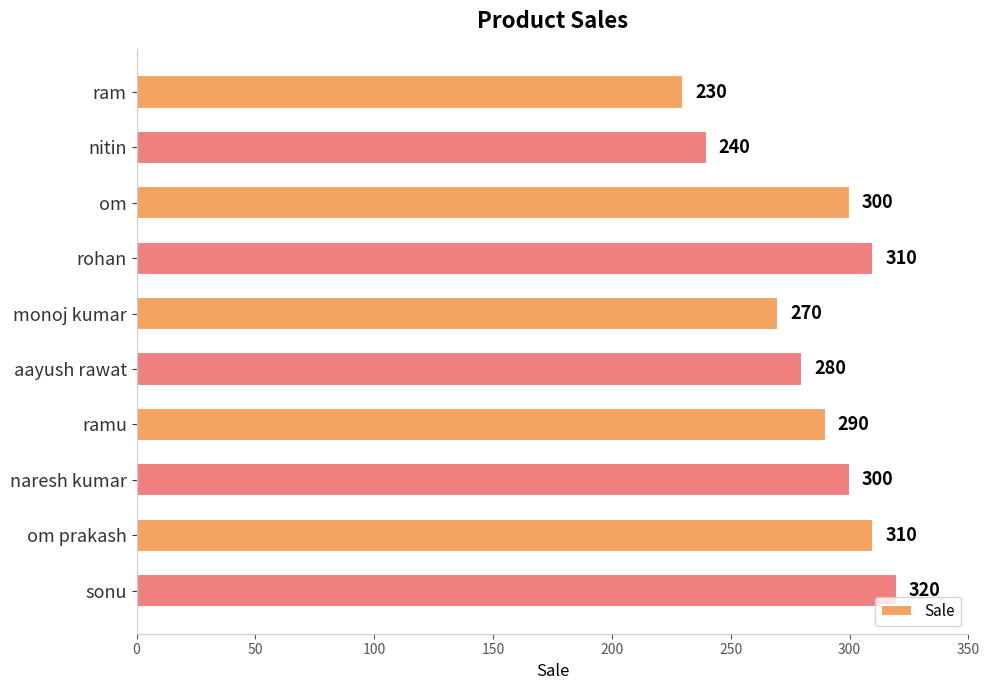

What is the sum of all values?

2850